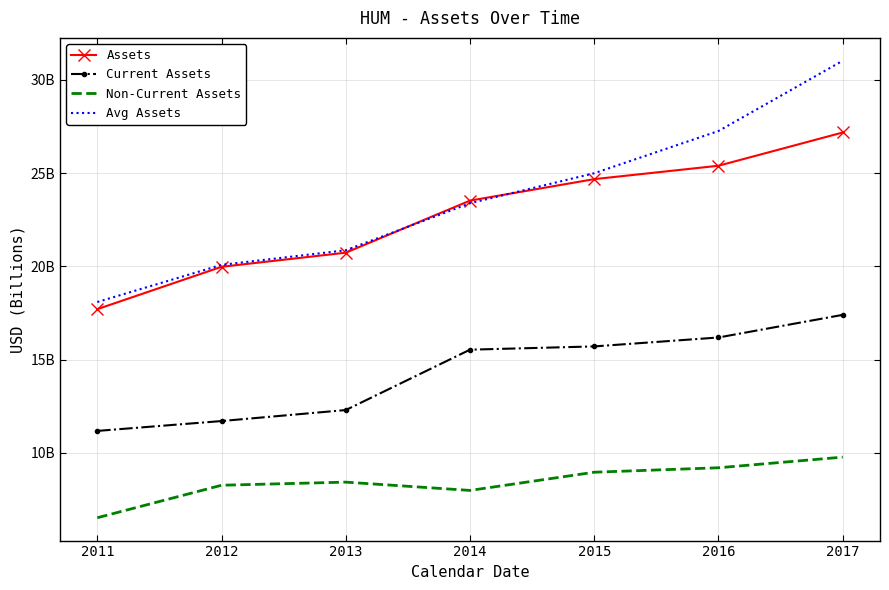

What are all the series names shown in the legend?

Assets, Current Assets, Non-Current Assets, Avg Assets